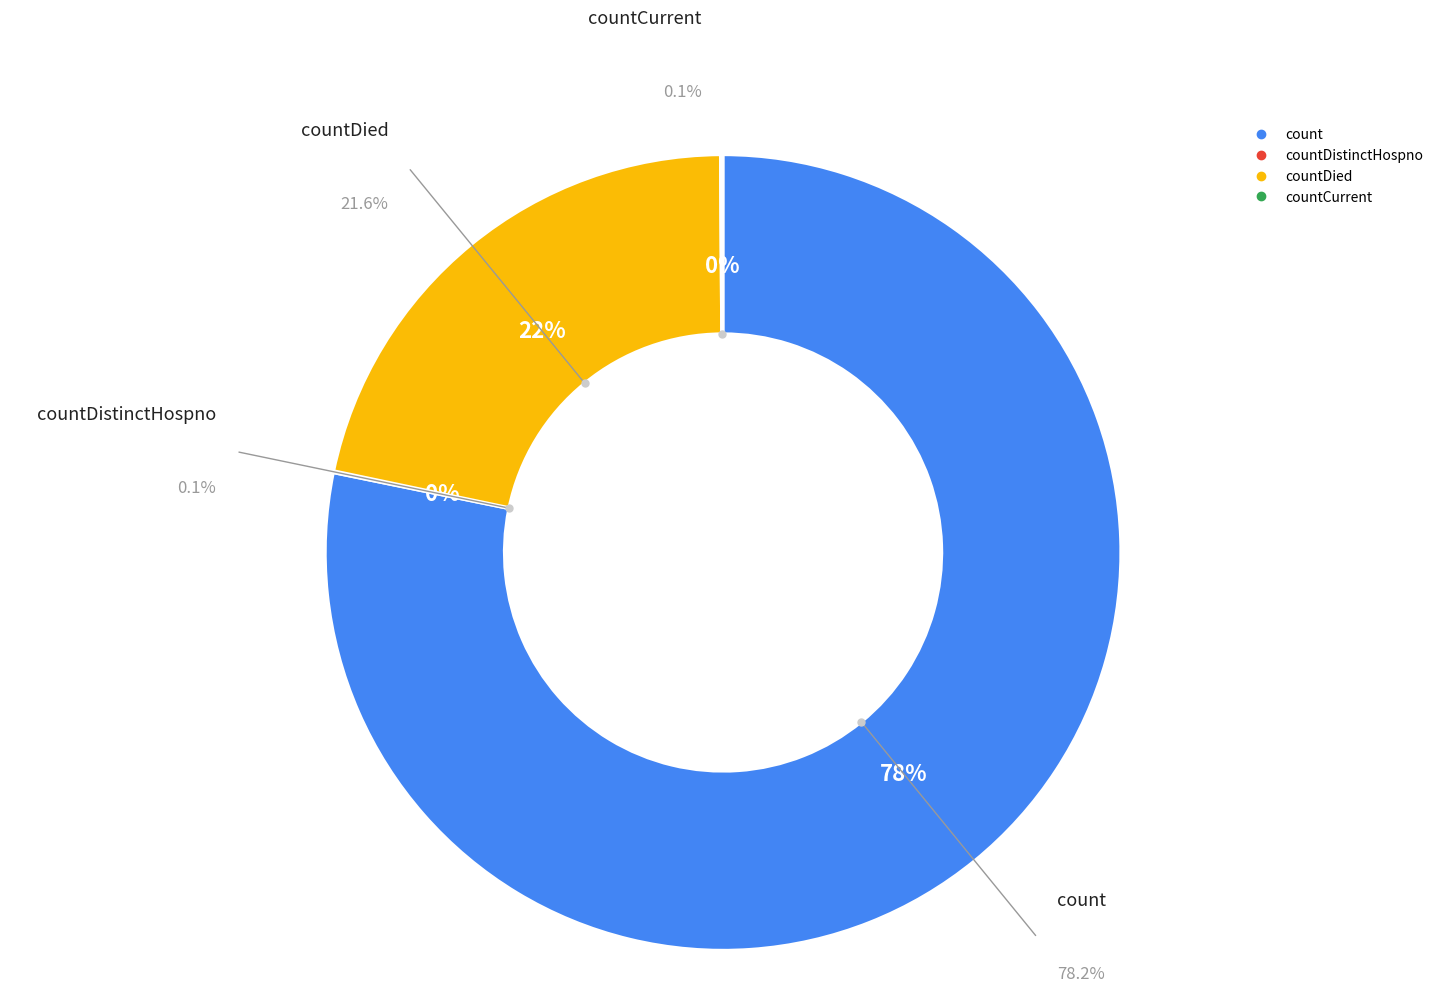

Does count represent more than half of the total?

Yes